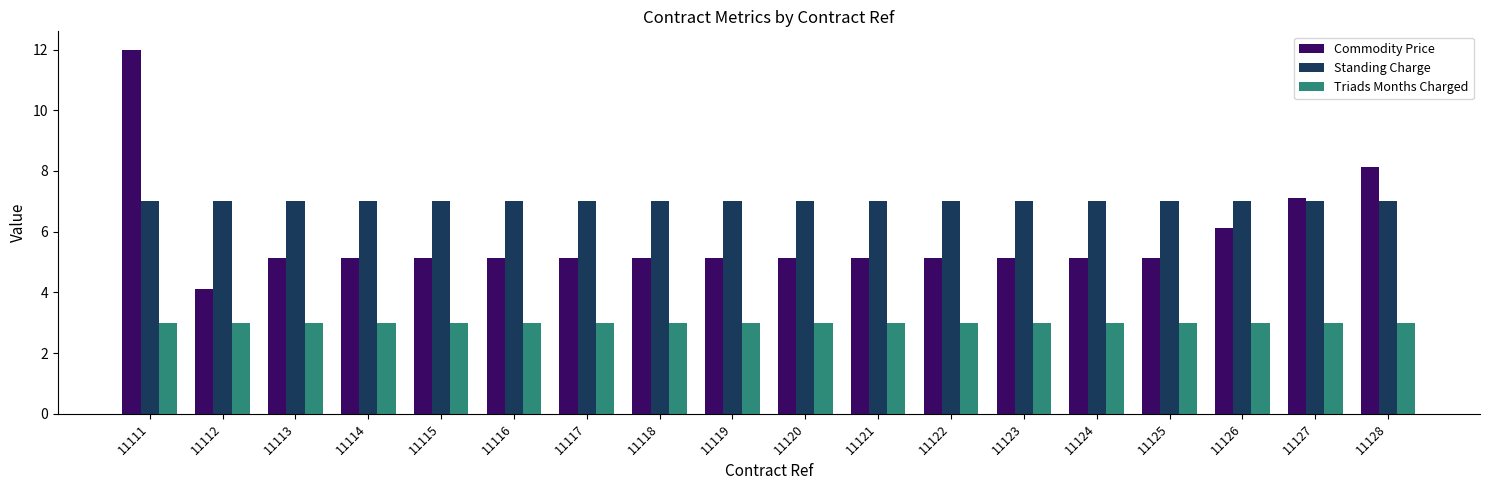

What is the smallest value displayed?

3.0